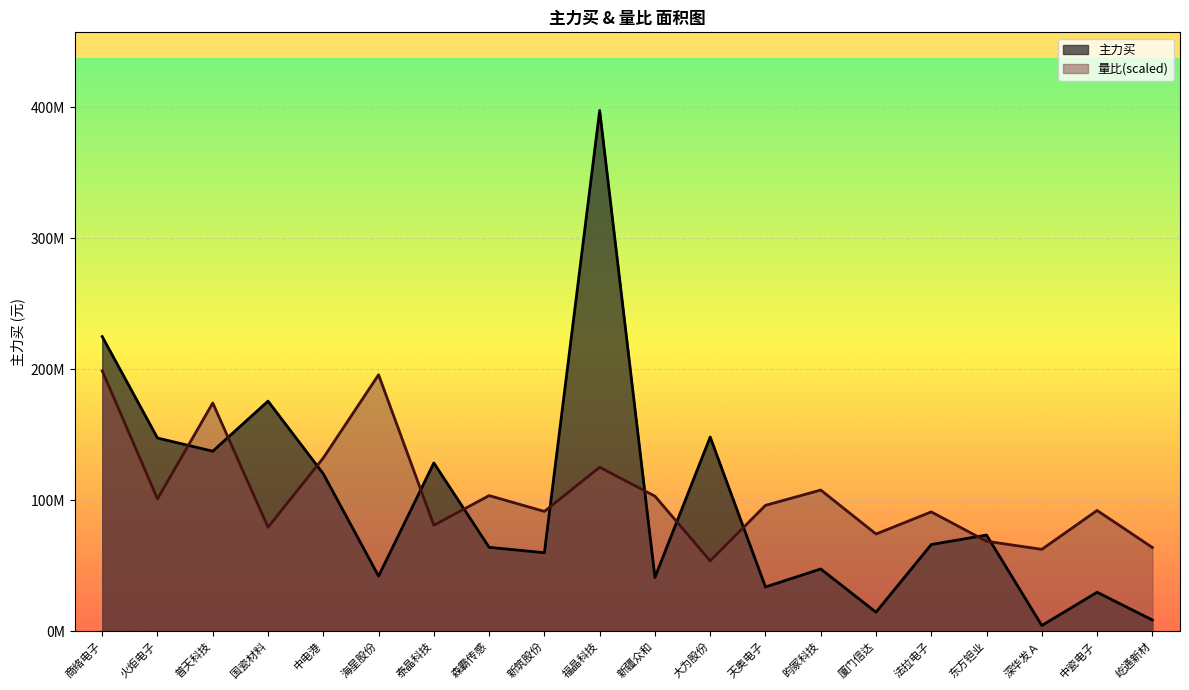

The 主力买 series shows 25033639.0 at 昀冢科技. True or false?

False